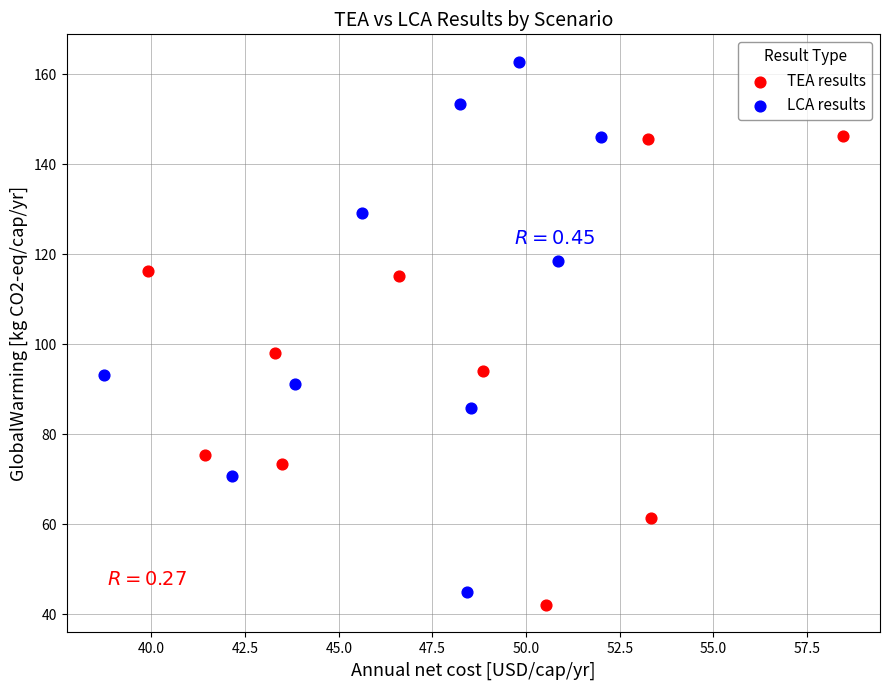

Which series contains the lowest Y value?

TEA results